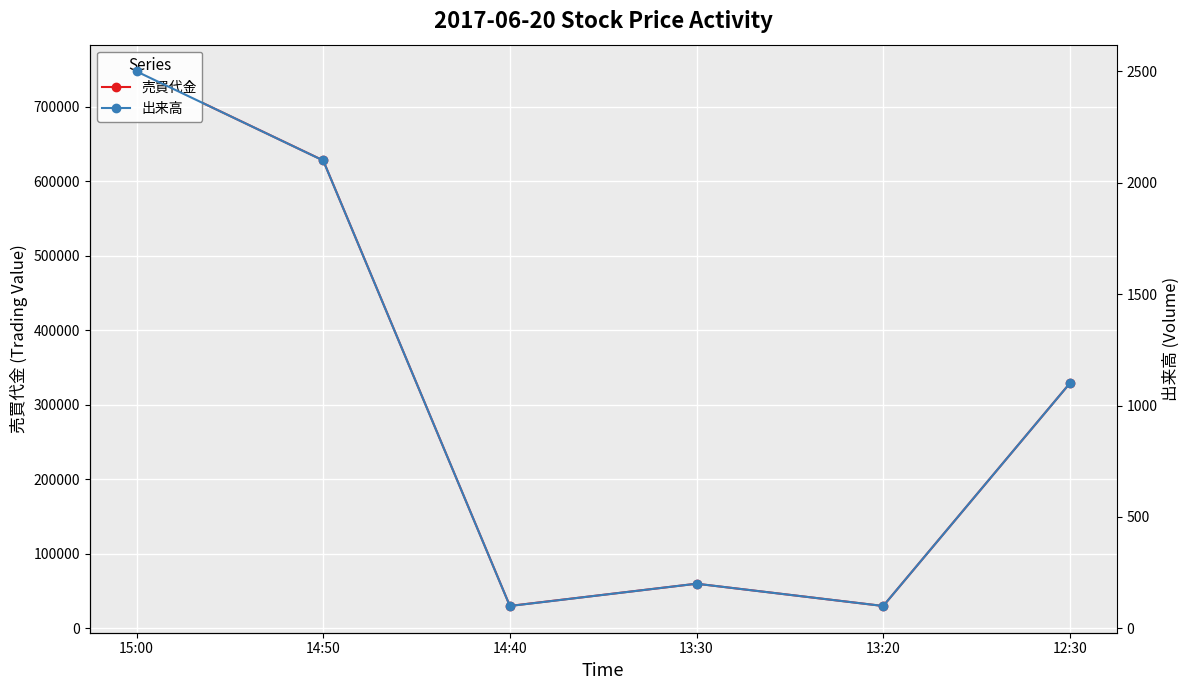

Read the 出来高 value at 14:40.

100